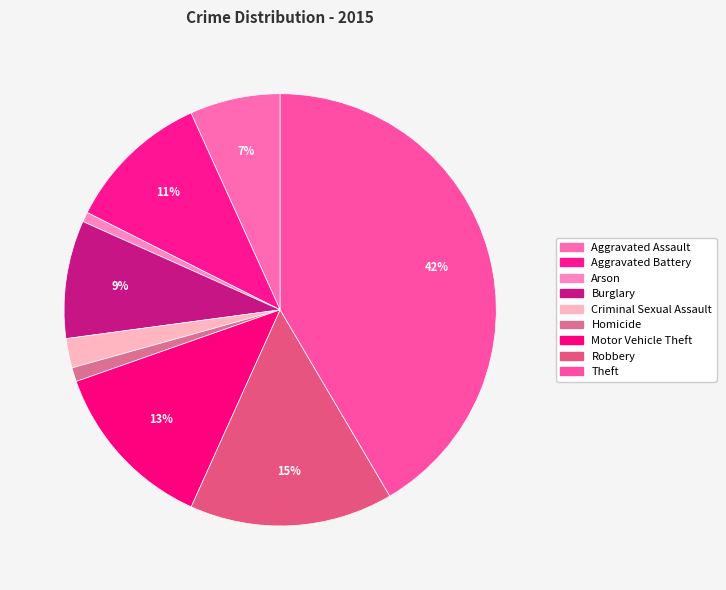

Is there any slice that represents more than half of the pie?

No